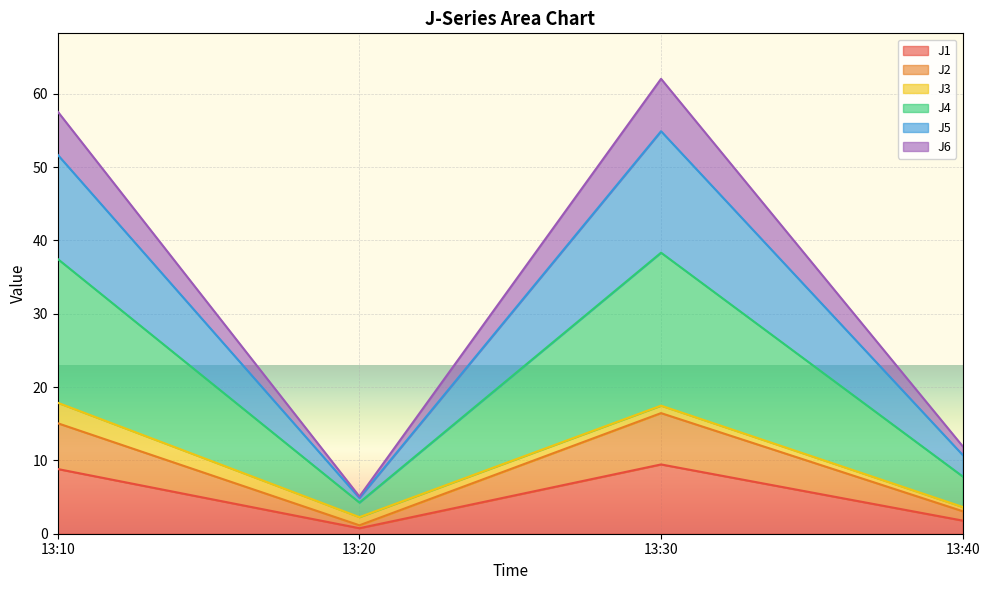

Is it true that J1 equals 9.4 at 13:30?

True